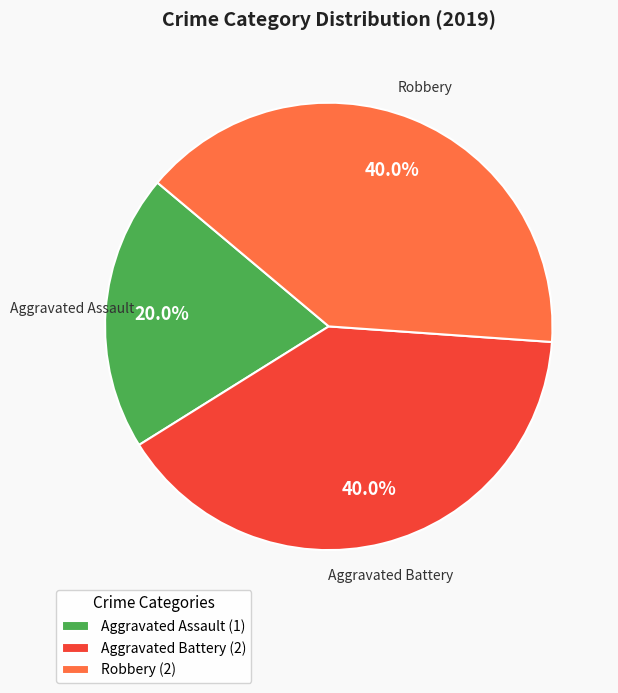

How much of the chart is everything except Aggravated Battery (2)?

60.0%